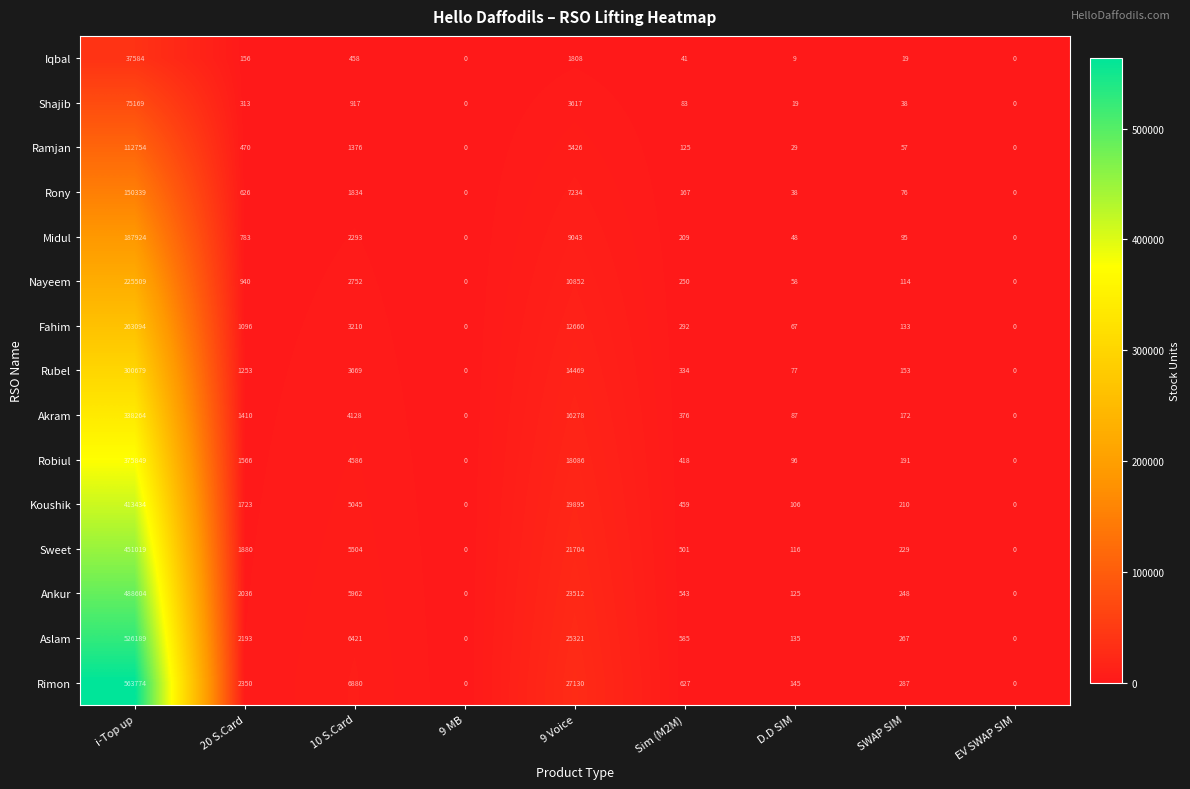

At which label does Akram first exceed 376?

i-Top up